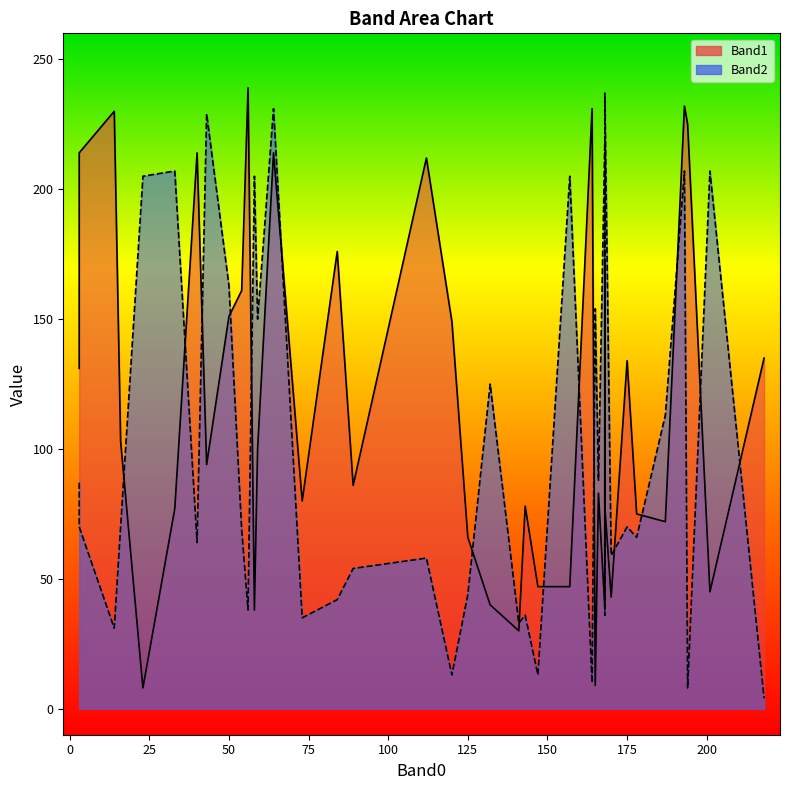

What is the difference between the maximum and minimum values in the Band2 series?

233